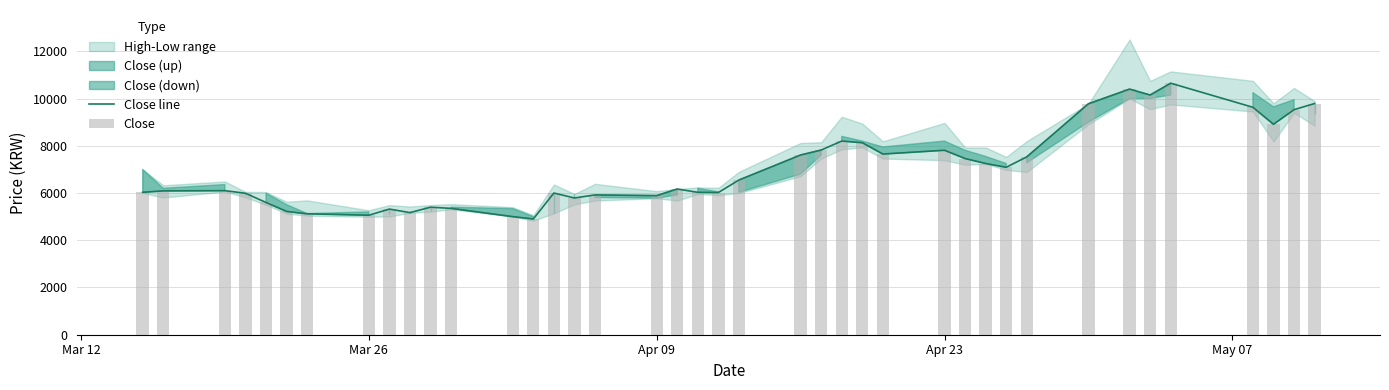

How many values in the Close series exceed 6170?

19